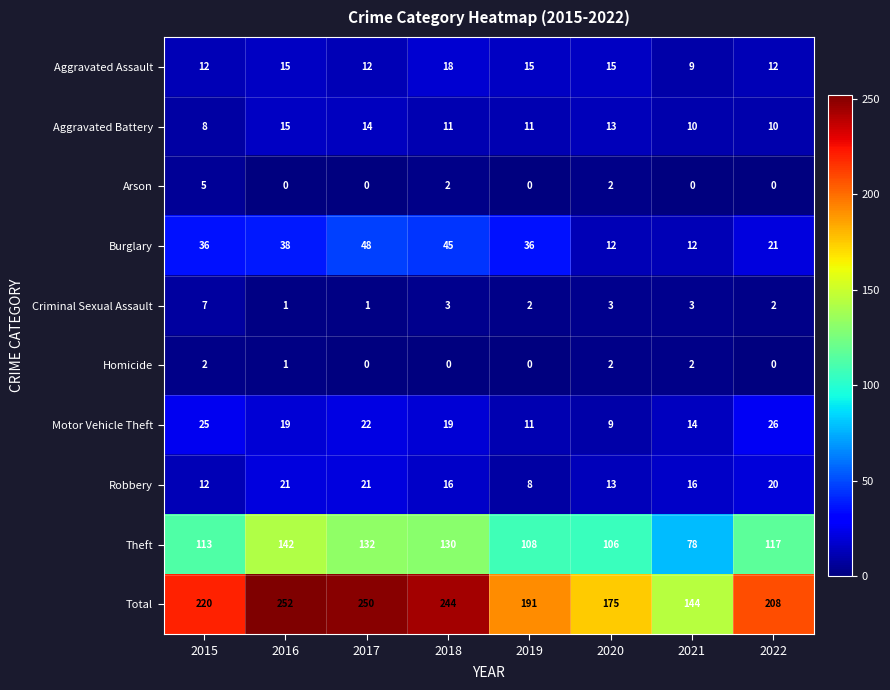

What value does the Aggravated Assault series have at 2018?

18